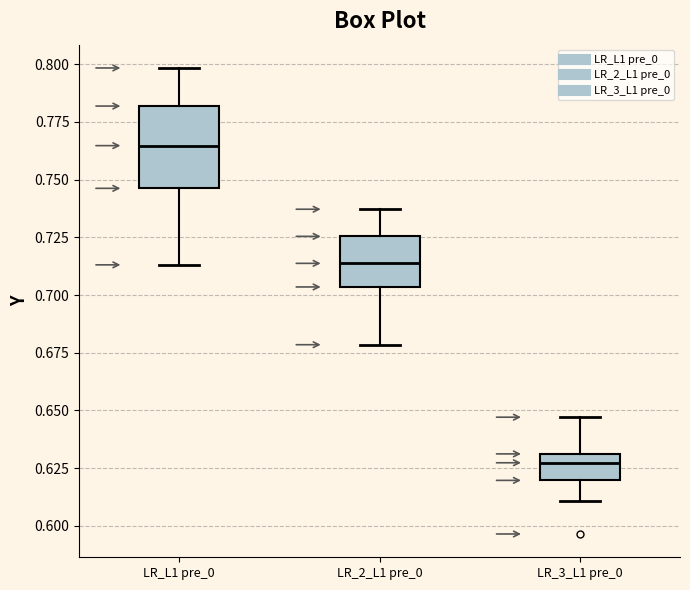

Reading left to right, transcribe this box plot: for each box, give where its median line is, the range the box spans, and where its two whiskers end, as read against the y-axis. The values are not printed on the chart, so give them approximately, as read against the axis.

LR_L1 pre_0: median 0.765, box 0.745 to 0.780, whiskers 0.715 to 0.800
LR_2_L1 pre_0: median 0.715, box 0.705 to 0.725, whiskers 0.680 to 0.735
LR_3_L1 pre_0: median 0.625, box 0.620 to 0.630, whiskers 0.610 to 0.645